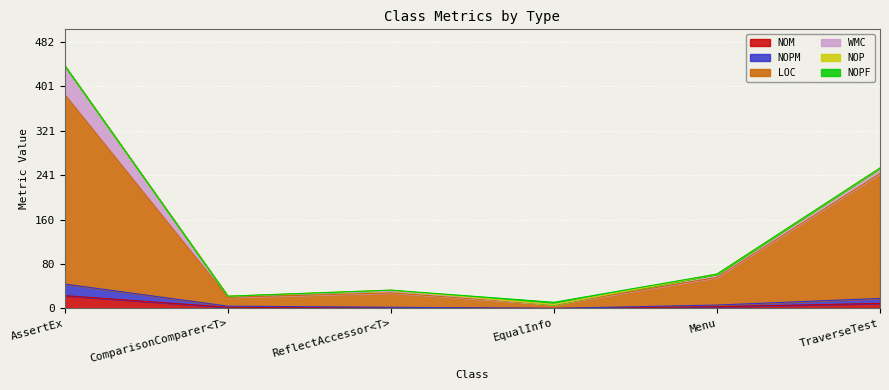

What is the spread (max minus min) of values at ReflectAccessor<T>?

27